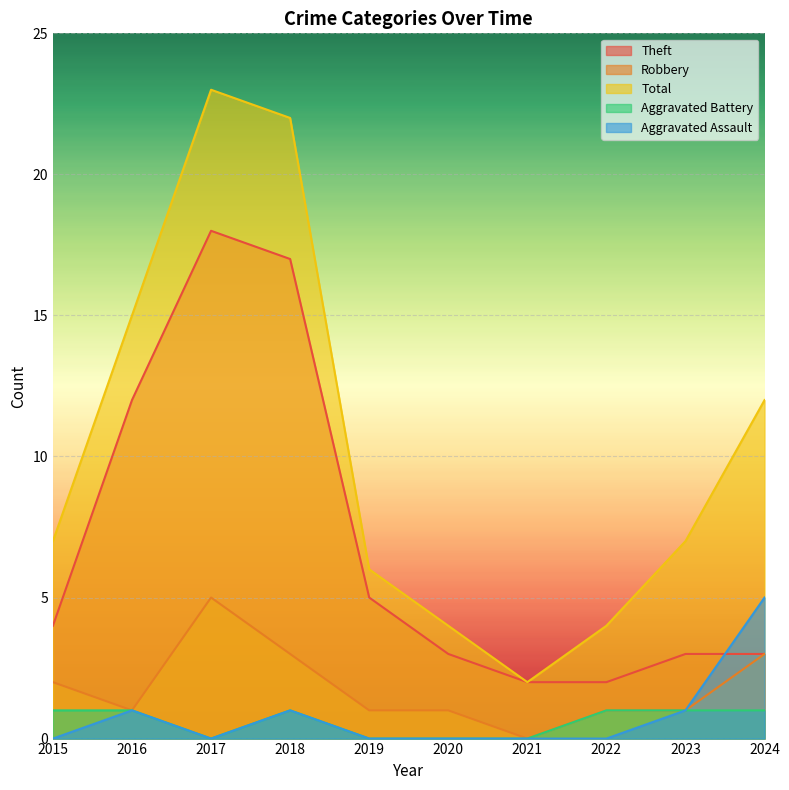

Rank the categories by Robbery value from highest to lowest.

2017, 2018, 2024, 2015, 2016, 2019, 2020, 2022, 2023, 2021